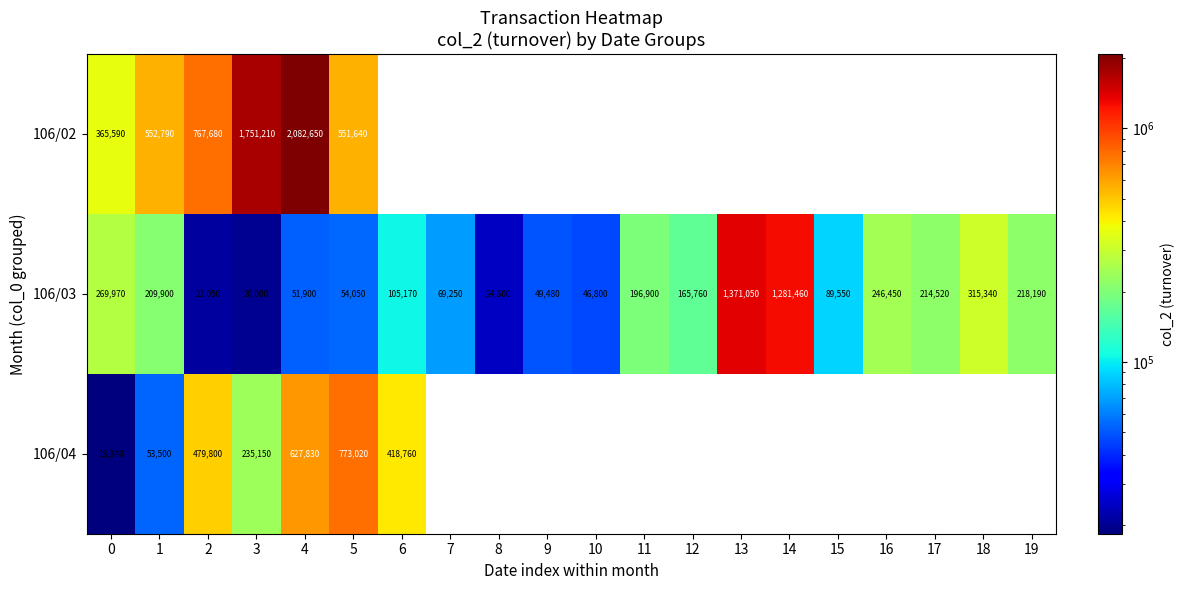

What is the maximum value shown in the chart?

2082650.0